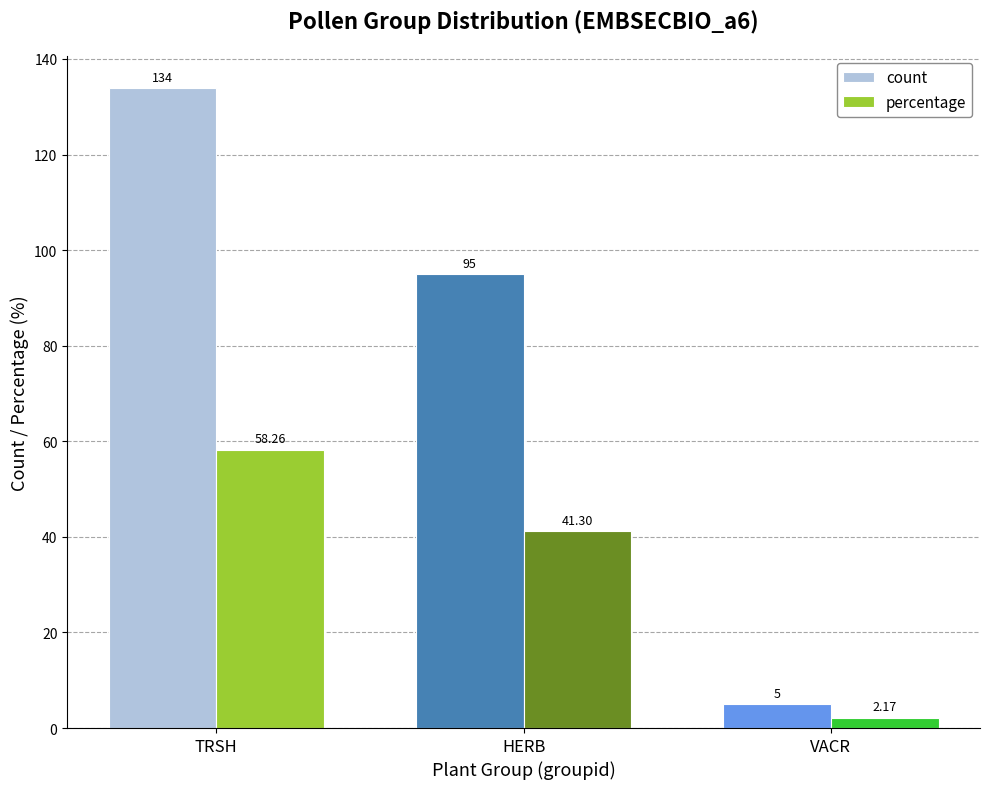

At which category is the sum across all series the highest?

TRSH